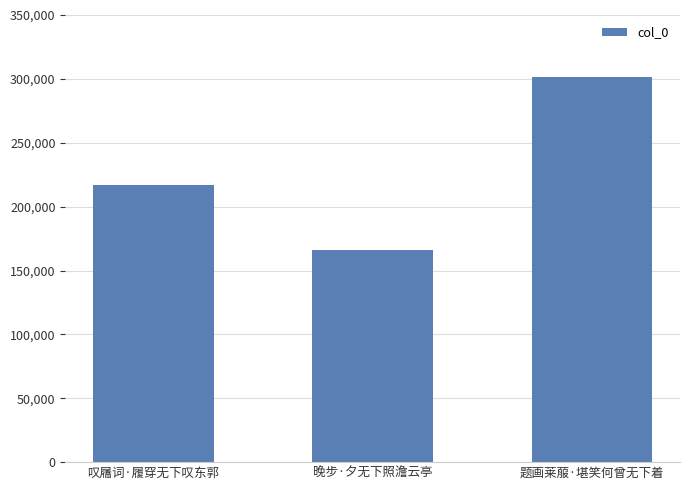

Which category has the highest value across all series?

题画莱菔·堪笑何曾无下着